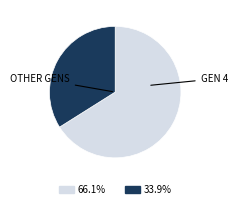

How many slices are in this pie chart?

2